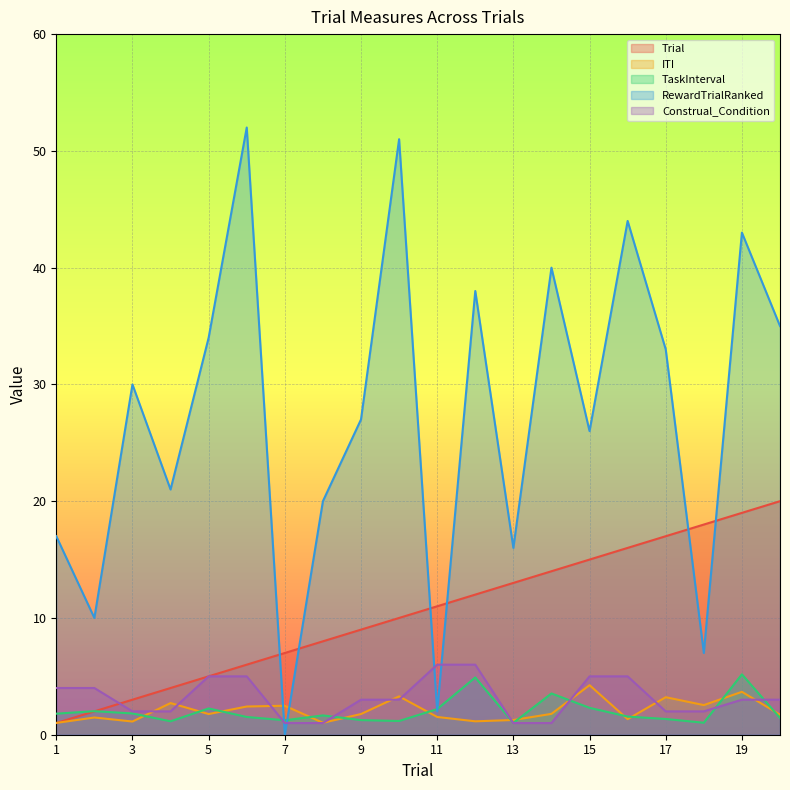

Between which two adjacent categories do TaskInterval and ITI first intersect?

3 and 4